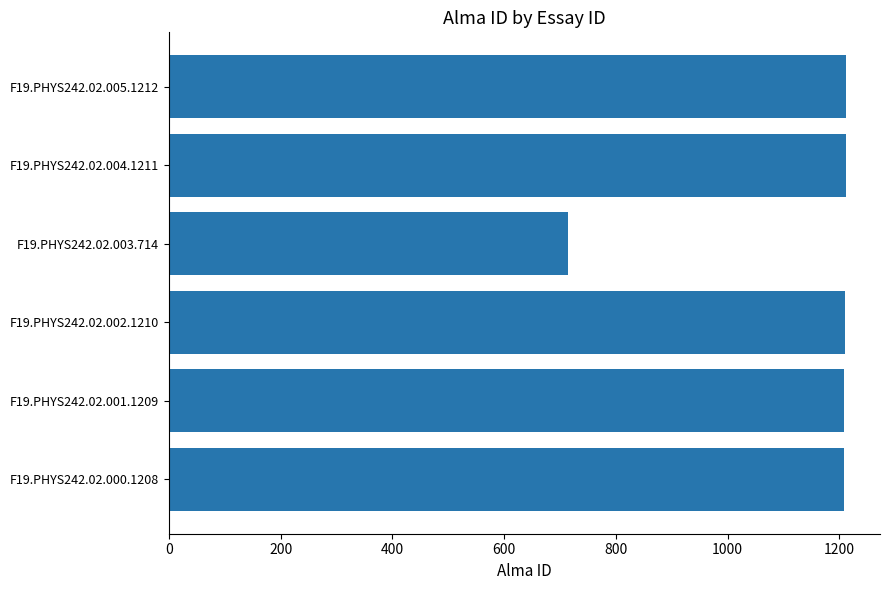

The value at F19.PHYS242.02.000.1208 is 600. True or false?

False